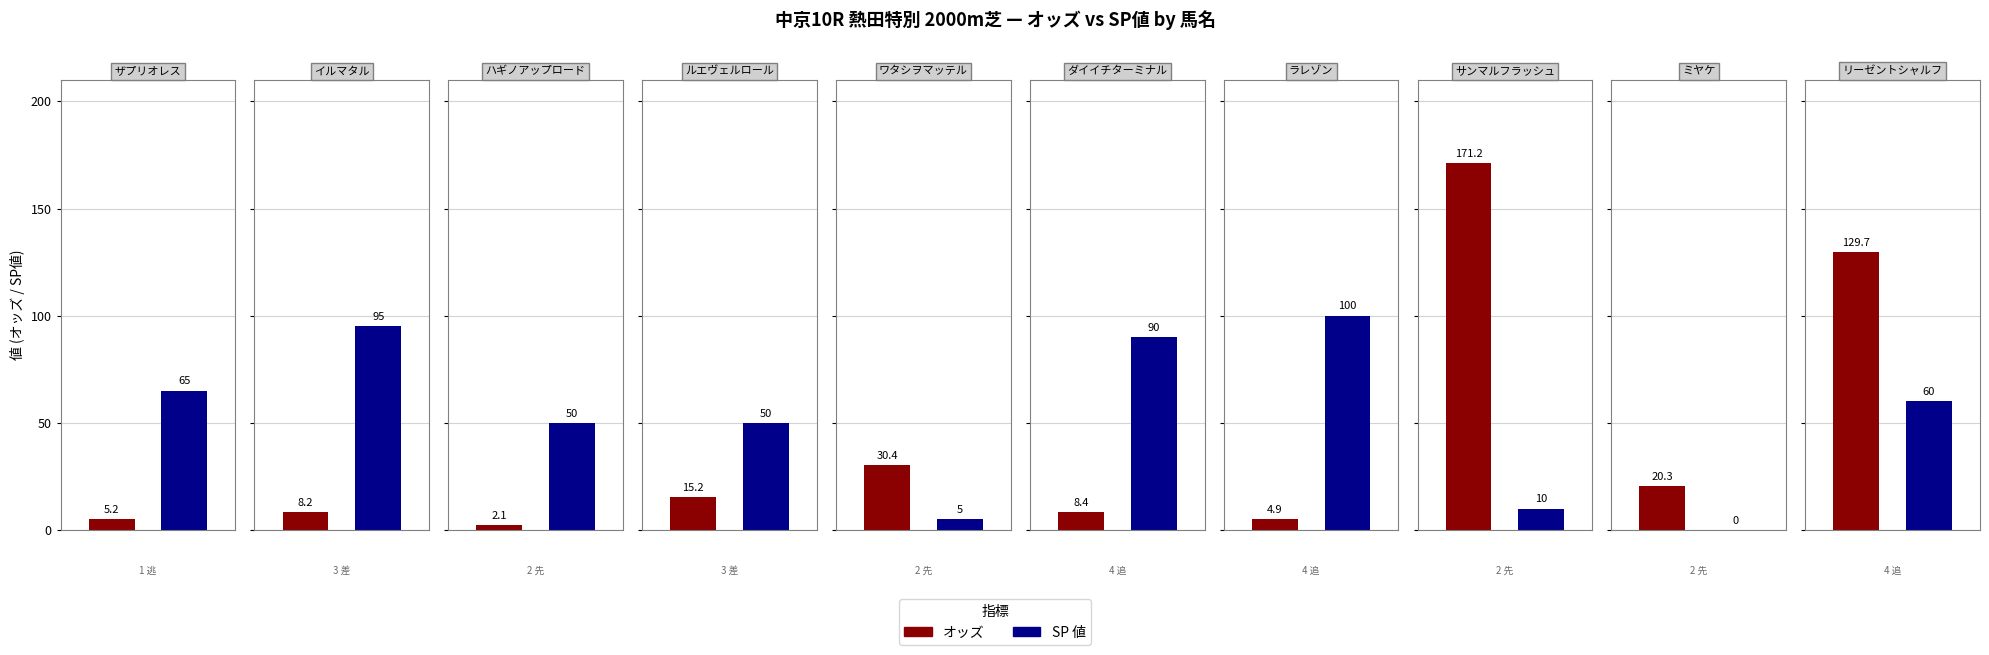

Rank the series by their average value, from highest to lowest.

SP 値, オッズ